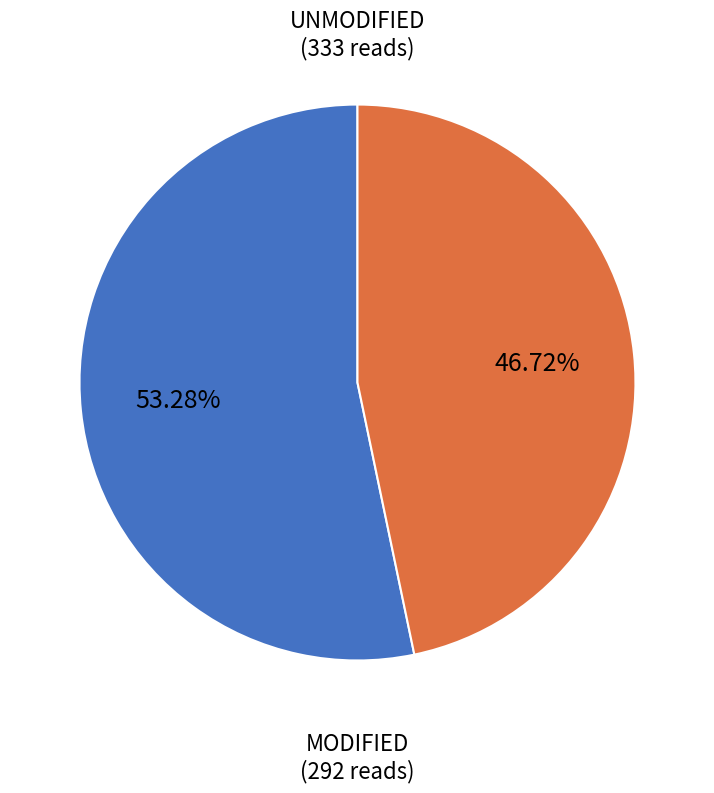

Does any single category account for the majority?

Yes